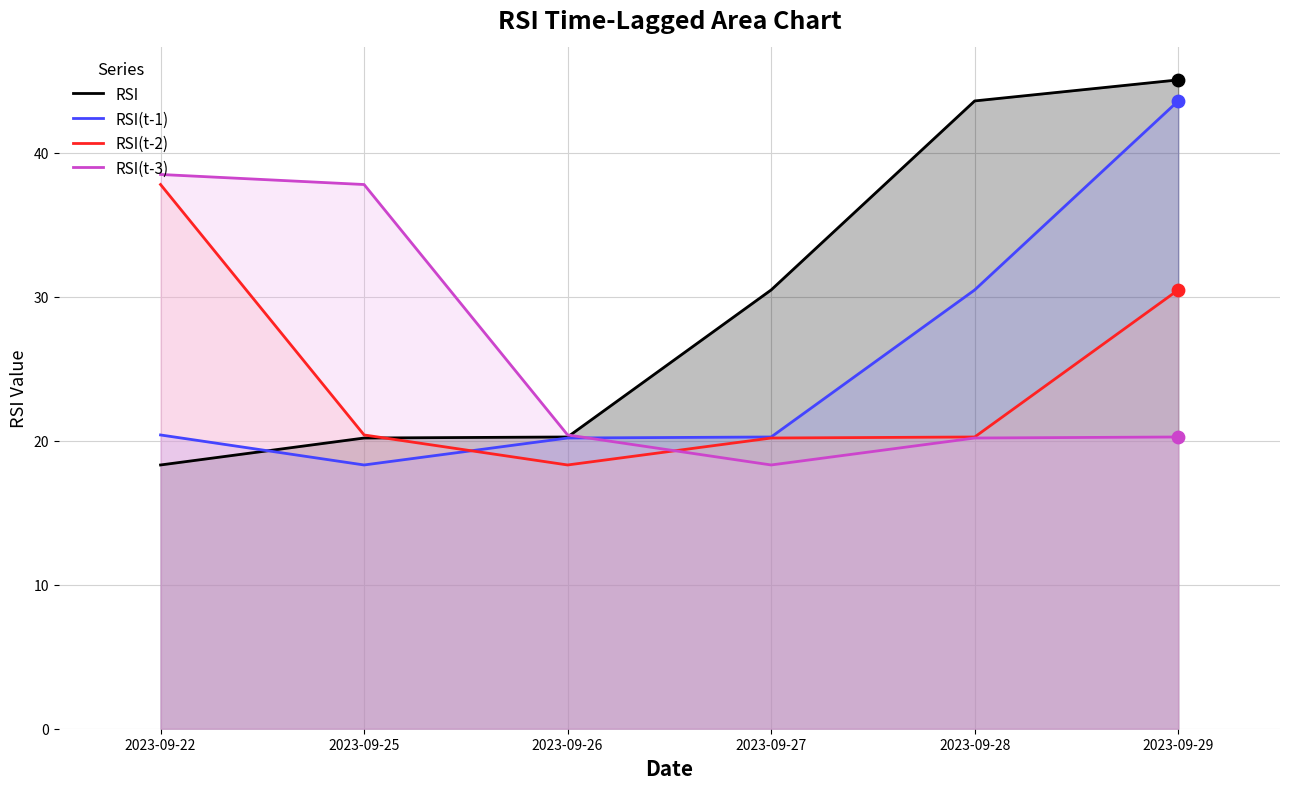

Which series reaches the maximum Y coordinate?

RSI